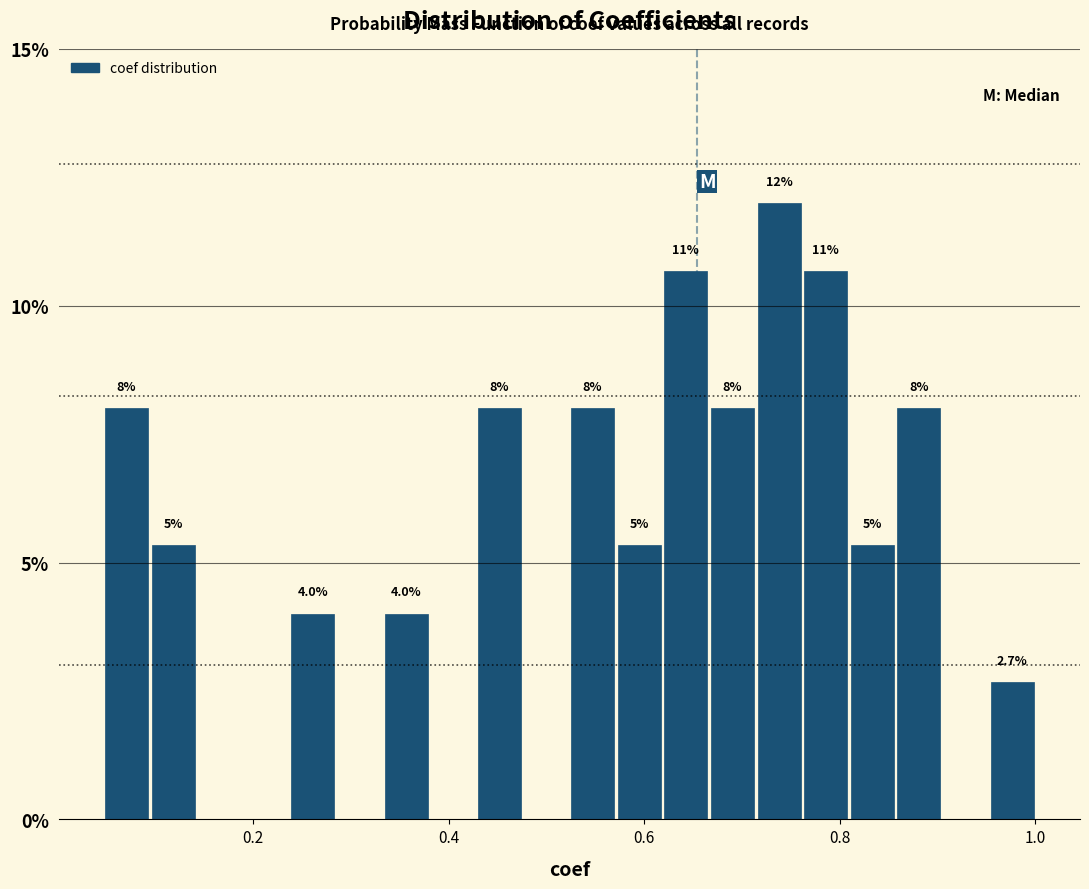

Around what value on the x-axis is the tallest bar? Give the approximate position of its centre, as read against the axis.

0.74